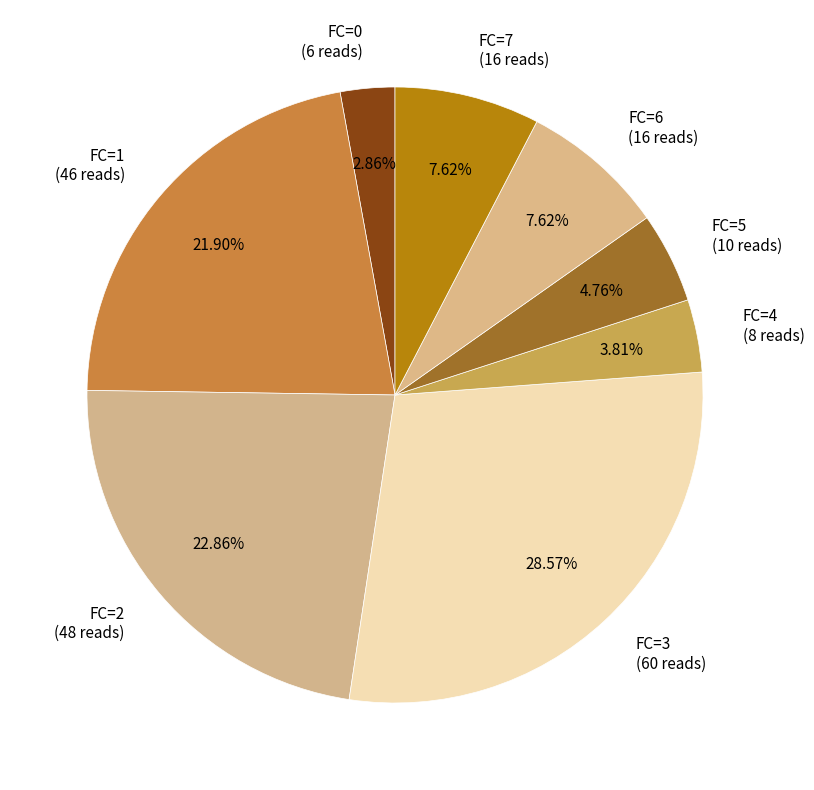

Do FC=6 (16 reads) and FC=1 (46 reads) together represent more than half of the pie?

No